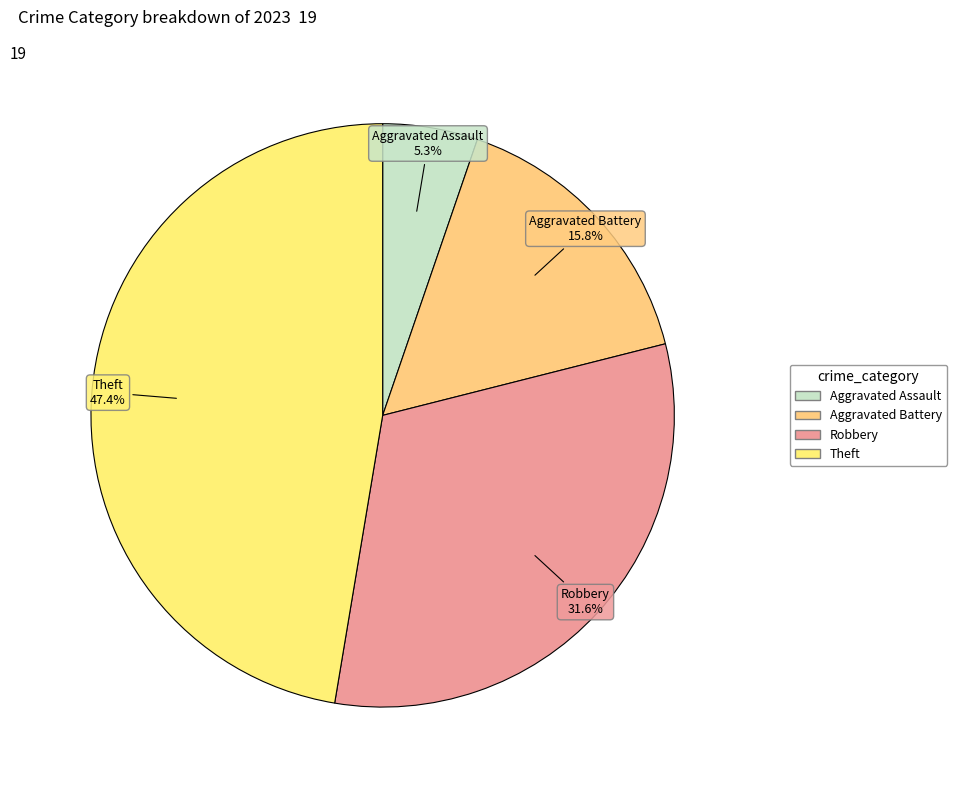

How many slices are in this pie chart?

4